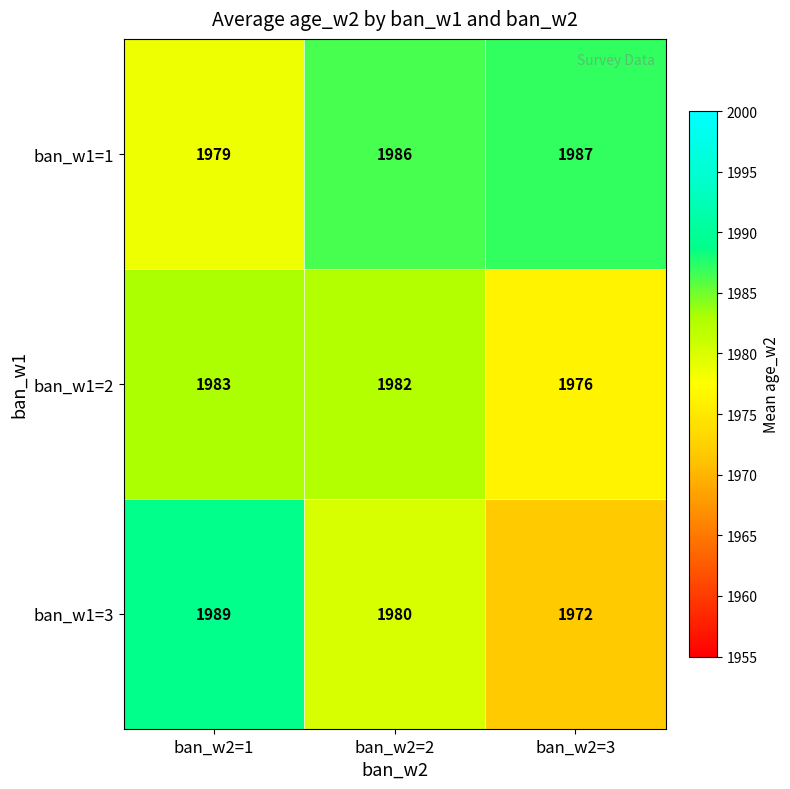

How many series are shown in this chart?

3